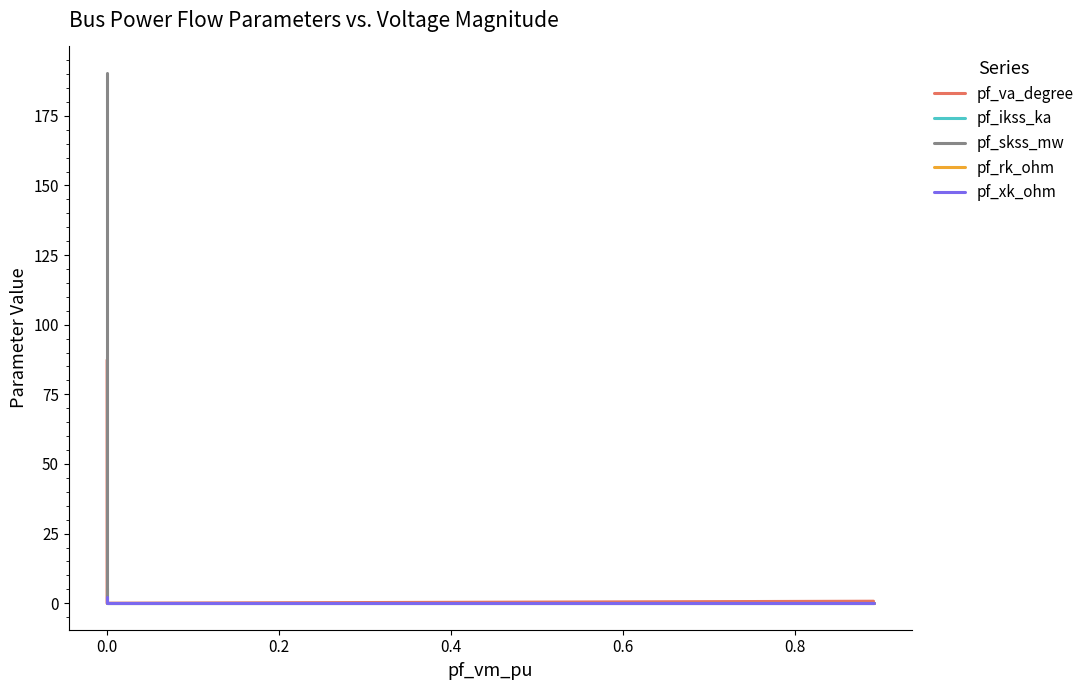

Which has a higher value, −0.2 or 0.2?

−0.2